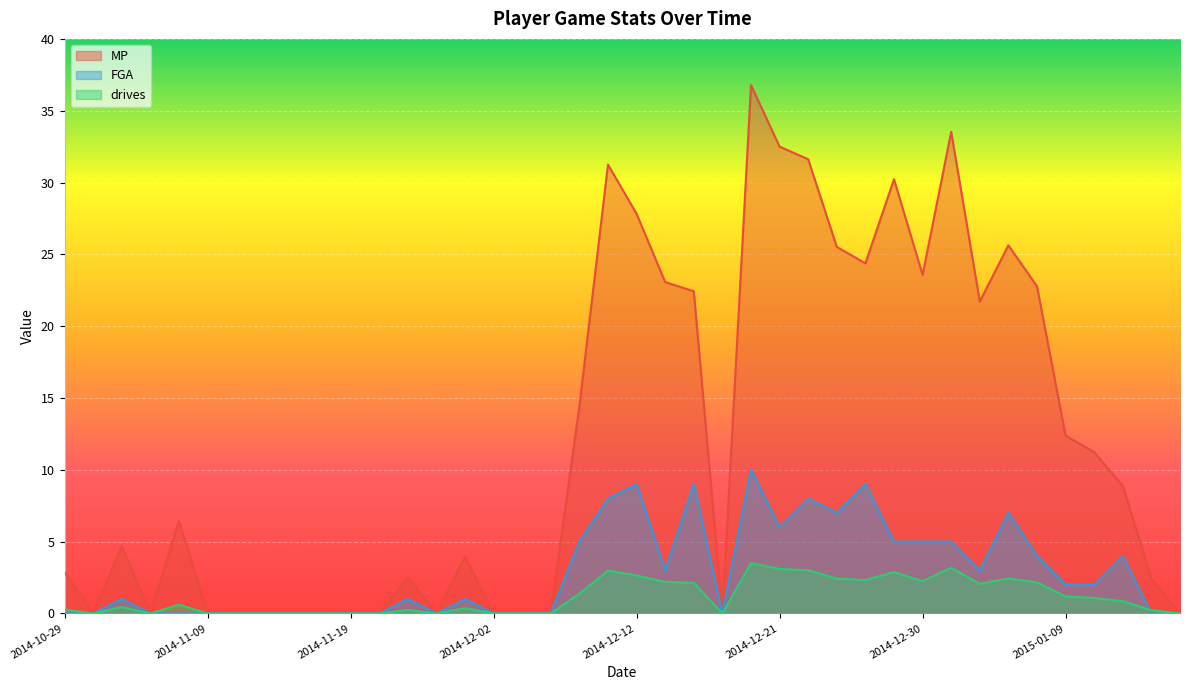

The FGA series shows 1.5 at 2015-01-04. True or false?

False